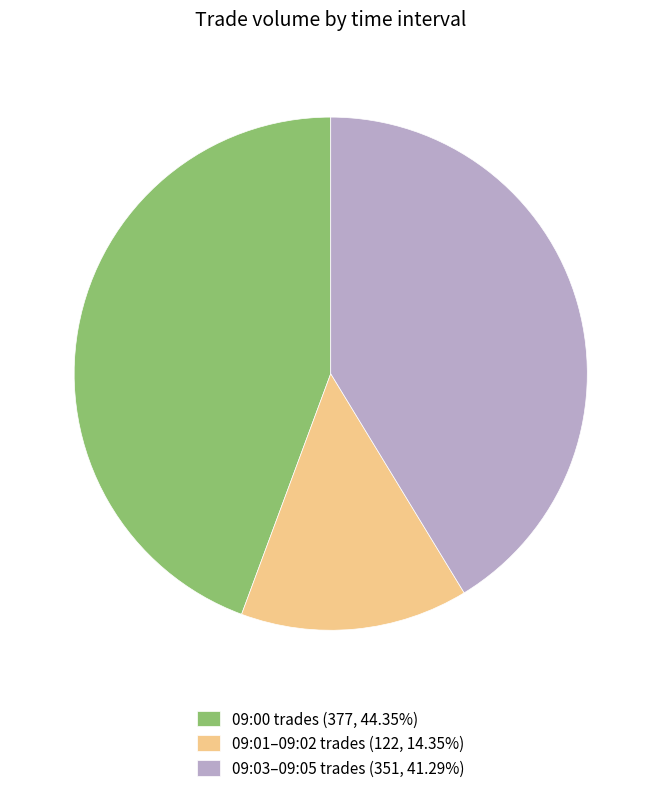

Do 09:03–09:05 trades (351, 41.29%) and 09:01–09:02 trades (122, 14.35%) together represent more than half of the pie?

Yes